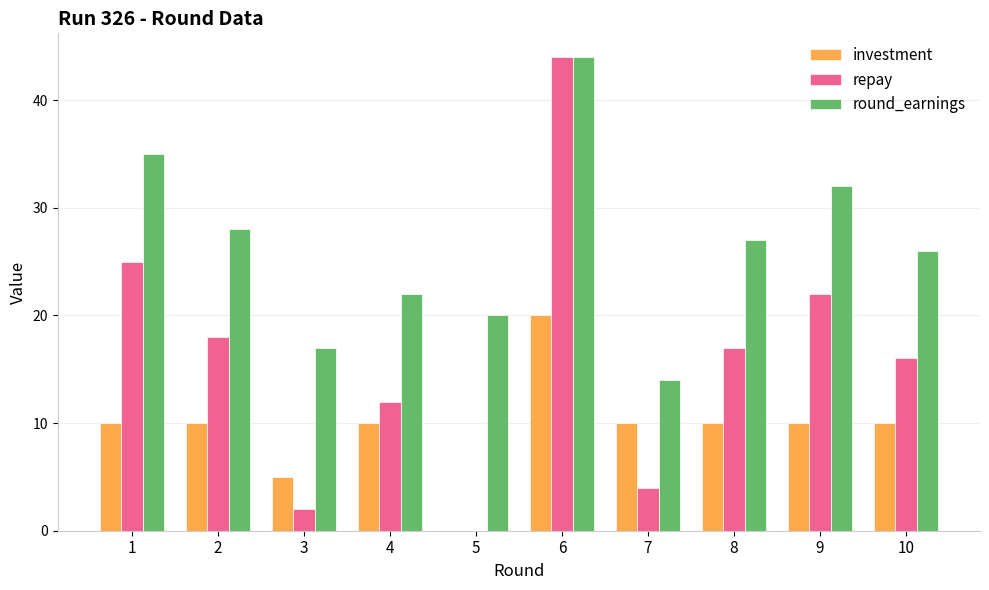

At which label does repay first exceed 17?

1